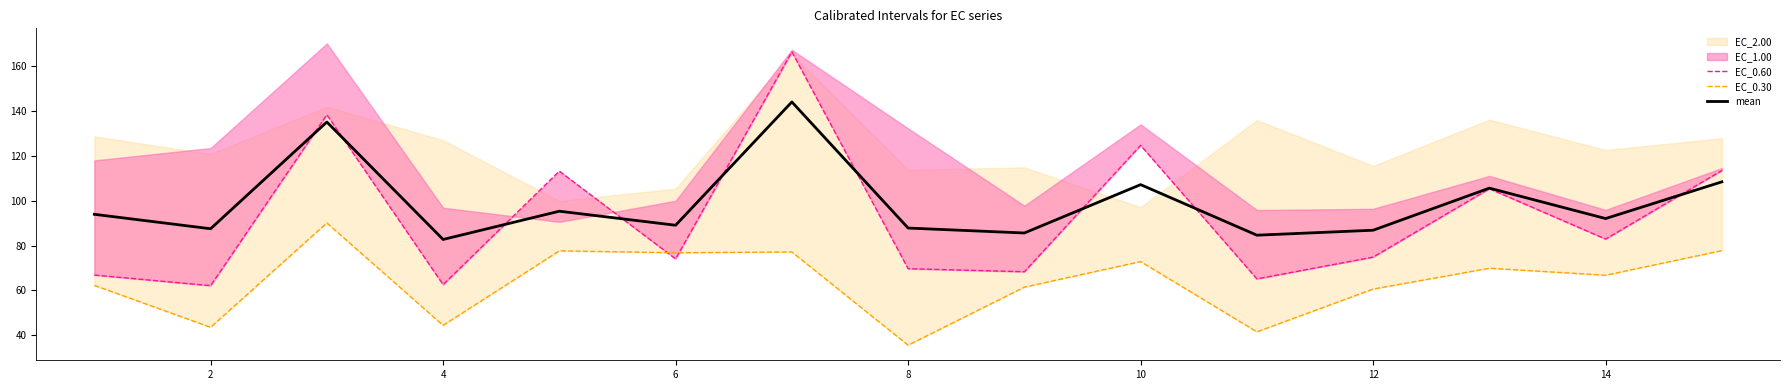

What is the lowest value of the mean series?

82.7